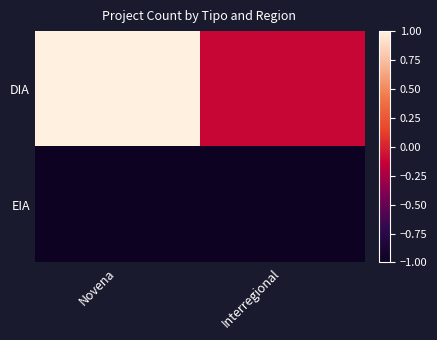

Rank the series by their maximum value, from highest to lowest.

DIA, EIA